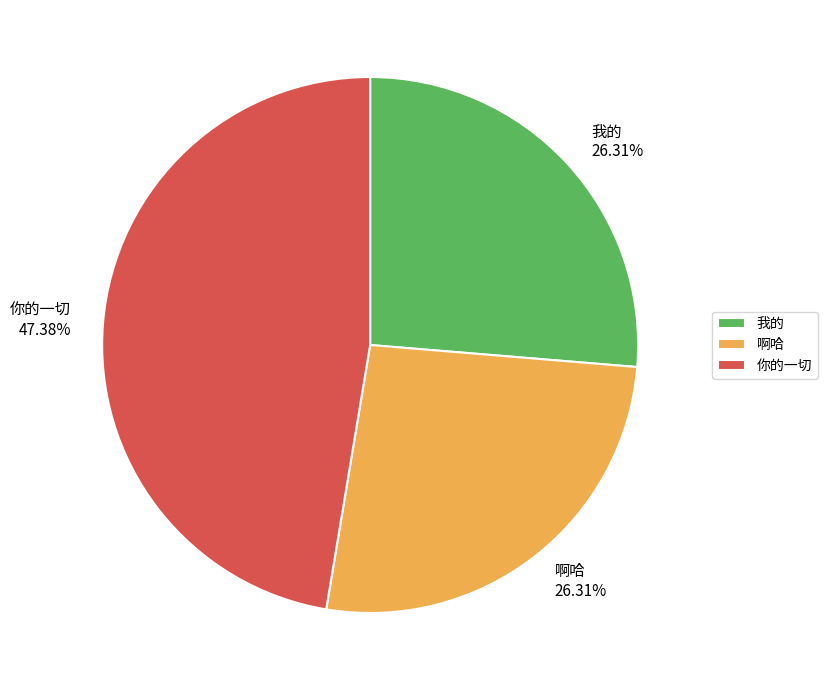

Between 你的一切 and 我的, which is larger?

你的一切